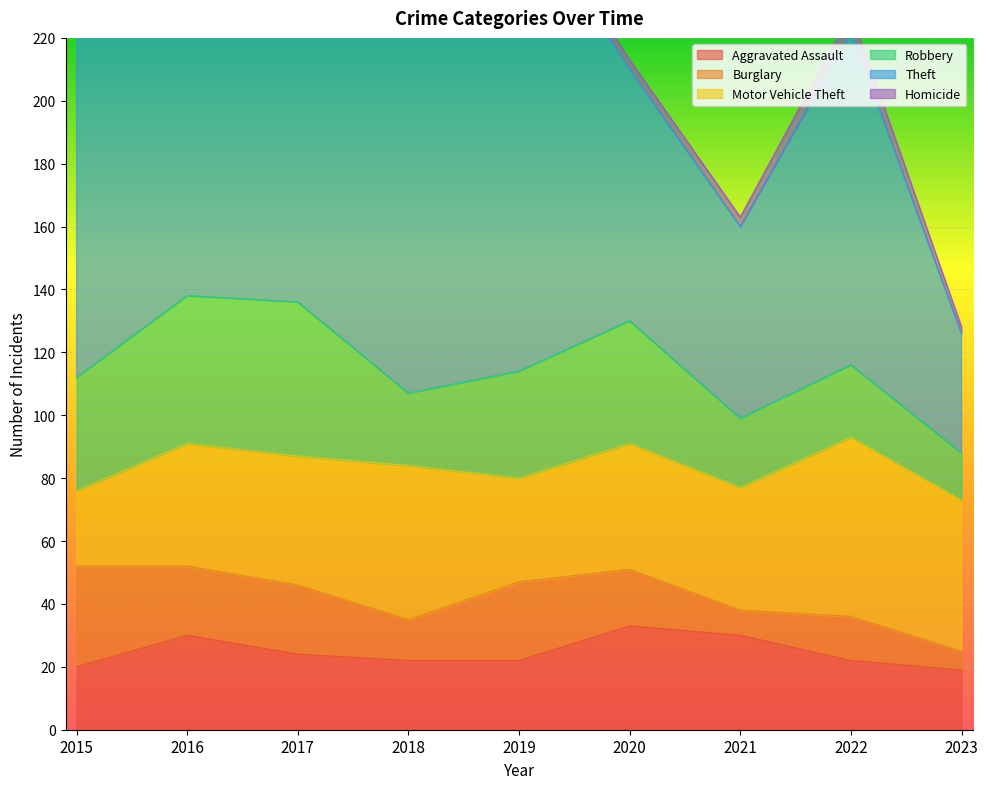

What is the highest value of the Theft series?

208